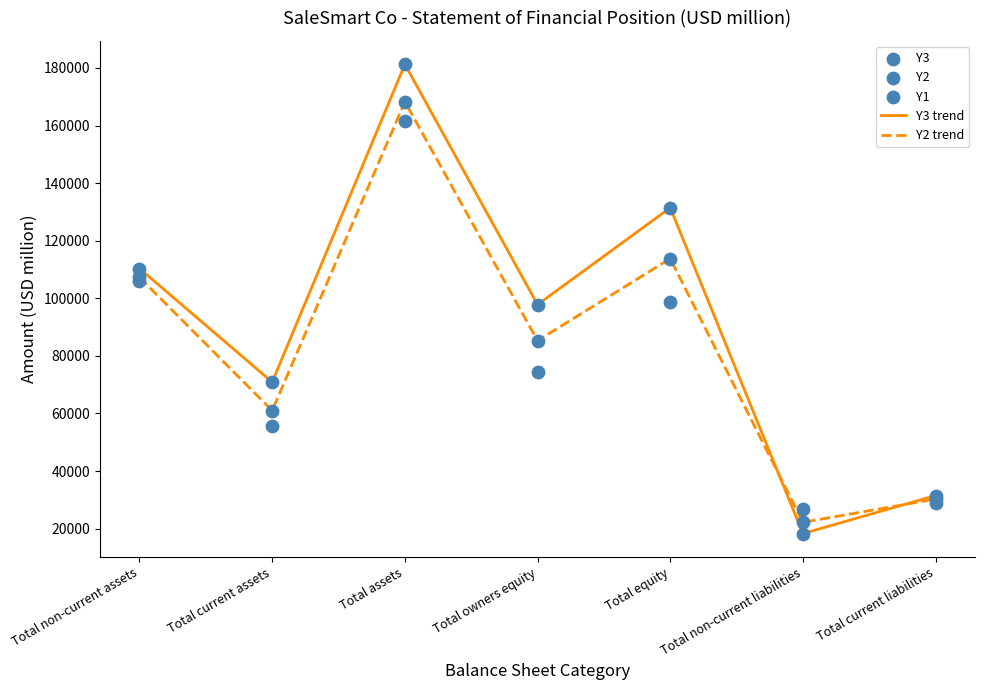

Which series reaches the minimum Y coordinate?

Y3 trend